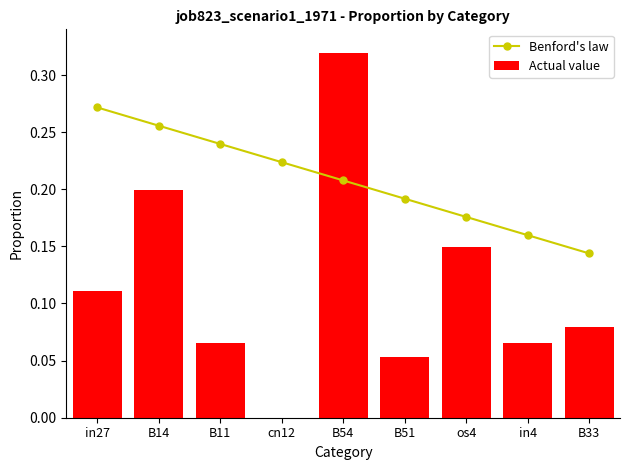

At which label is Benford's law closest to 0?

B33